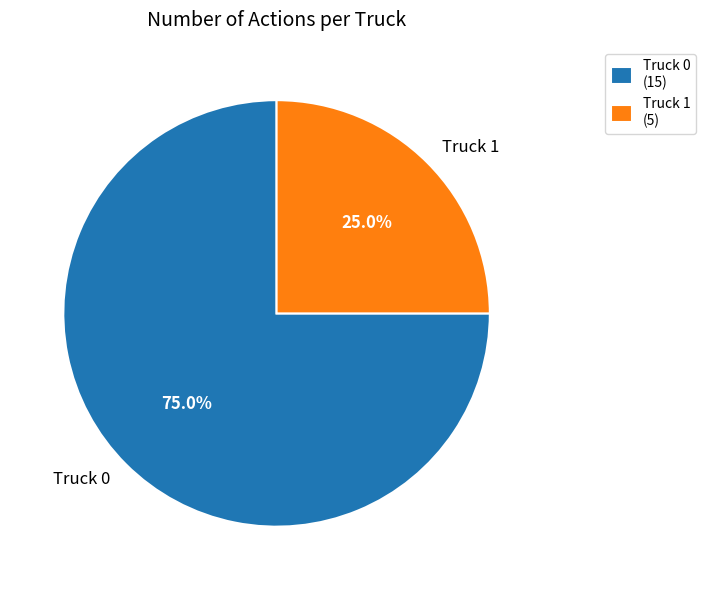

What portion of the pie excludes Truck 1?

75.0%